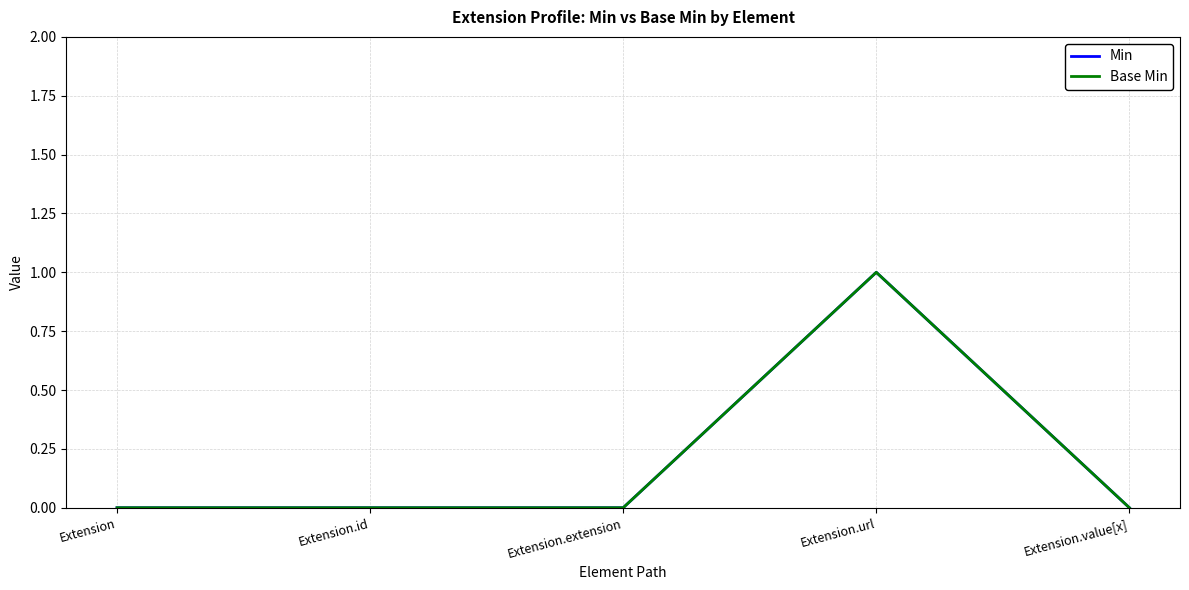

Does the chart display data point markers on the line(s)?

No